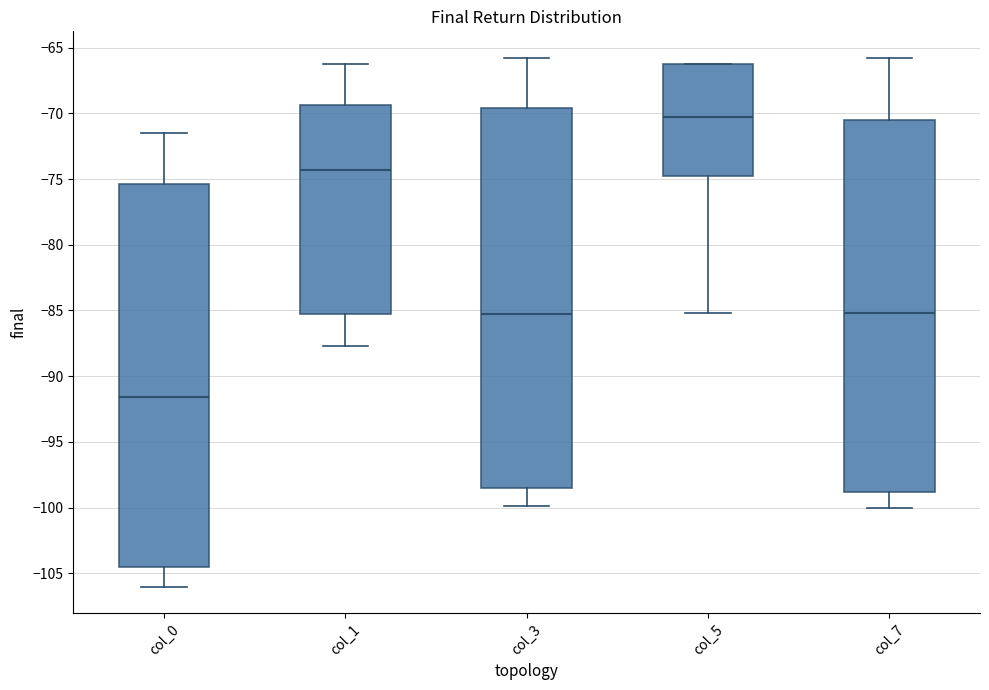

Reading left to right, transcribe this box plot: for each box, give where its median line is, the range the box spans, and where its two whiskers end, as read against the y-axis. The values are not printed on the chart, so give them approximately, as read against the axis.

col_0: median -91.5, box -104.5 to -75.5, whiskers -106.0 to -71.5
col_1: median -74.5, box -85.5 to -69.5, whiskers -87.5 to -66.5
col_3: median -85.5, box -98.5 to -69.5, whiskers -100.0 to -66.0
col_5: median -70.5, box -74.5 to -66.5, whiskers -85.0 to -66.5
col_7: median -85.0, box -99.0 to -70.5, whiskers -100.0 to -66.0